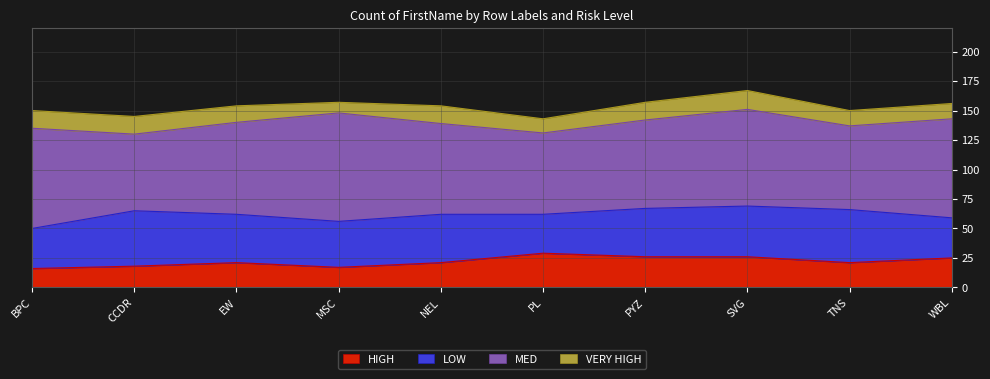

True or false: MED and VERY HIGH intersect in this chart.

False